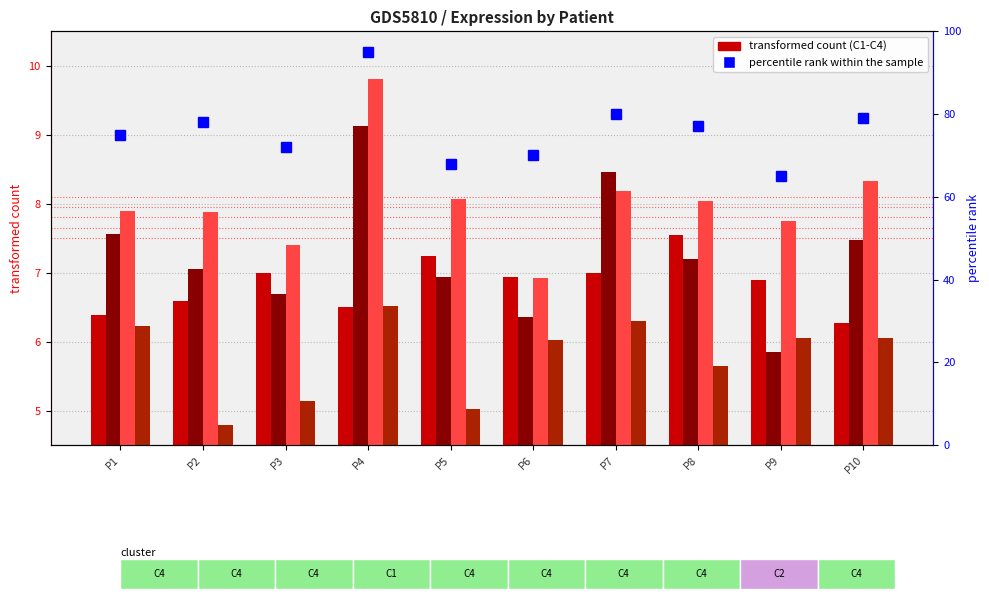

What is the value of the C2 bar at the 1st from the left?

7.6